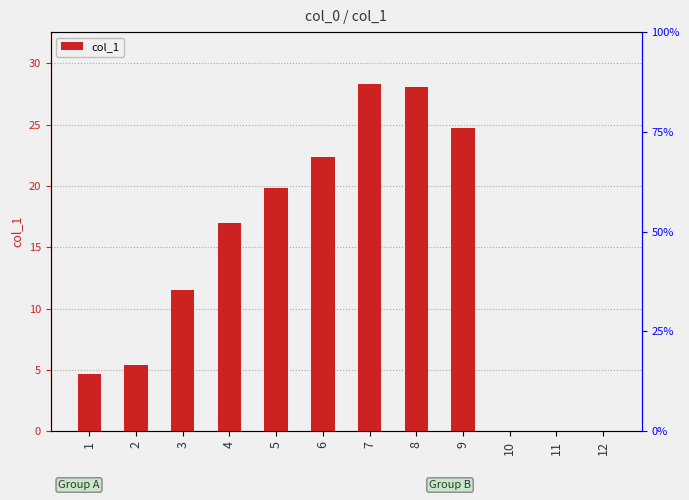

Rank the categories by value from highest to lowest.

7, 8, 9, 6, 5, 4, 3, 2, 1, 10, 11, 12